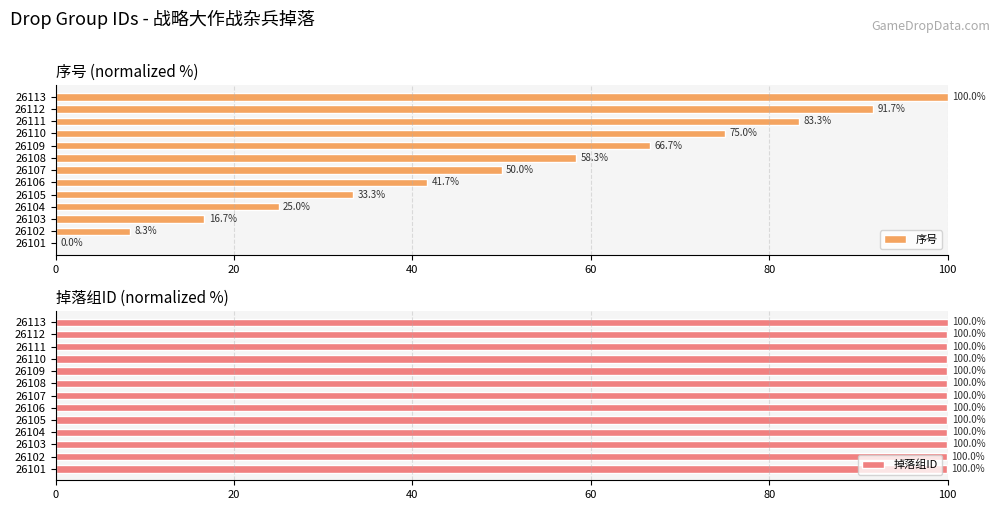

Which series has the largest total across all categories?

掉落组ID